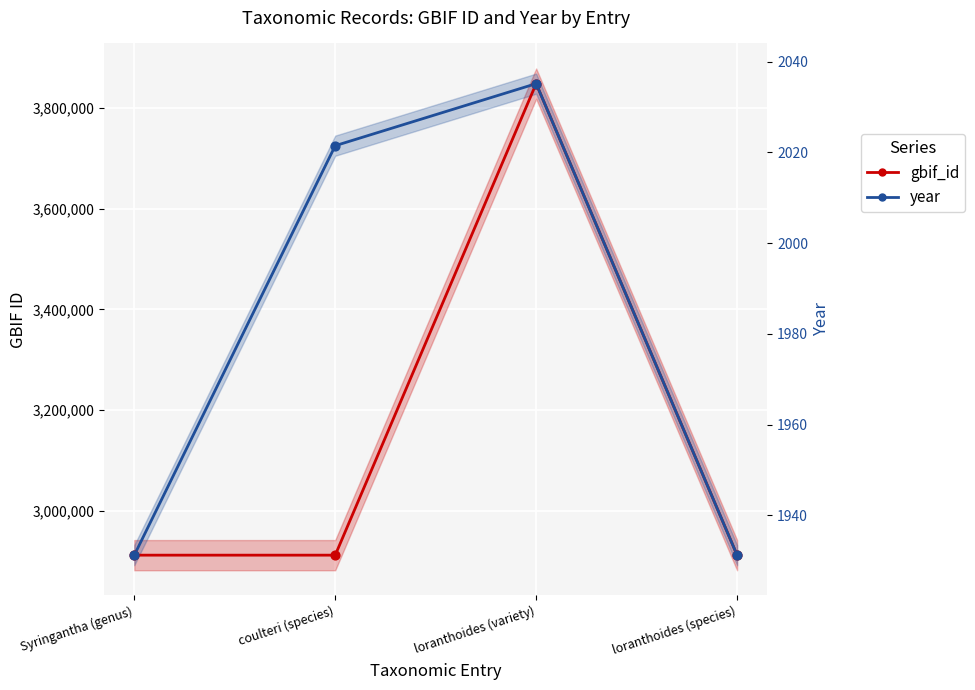

Which series reaches the minimum Y coordinate?

gbif_id